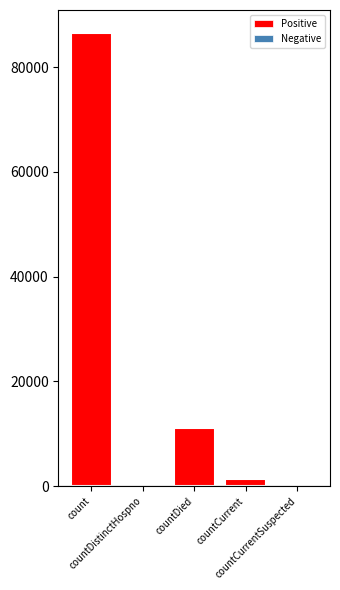

At countCurrentSuspected, list the series in order from largest to smallest.

Positive, Negative